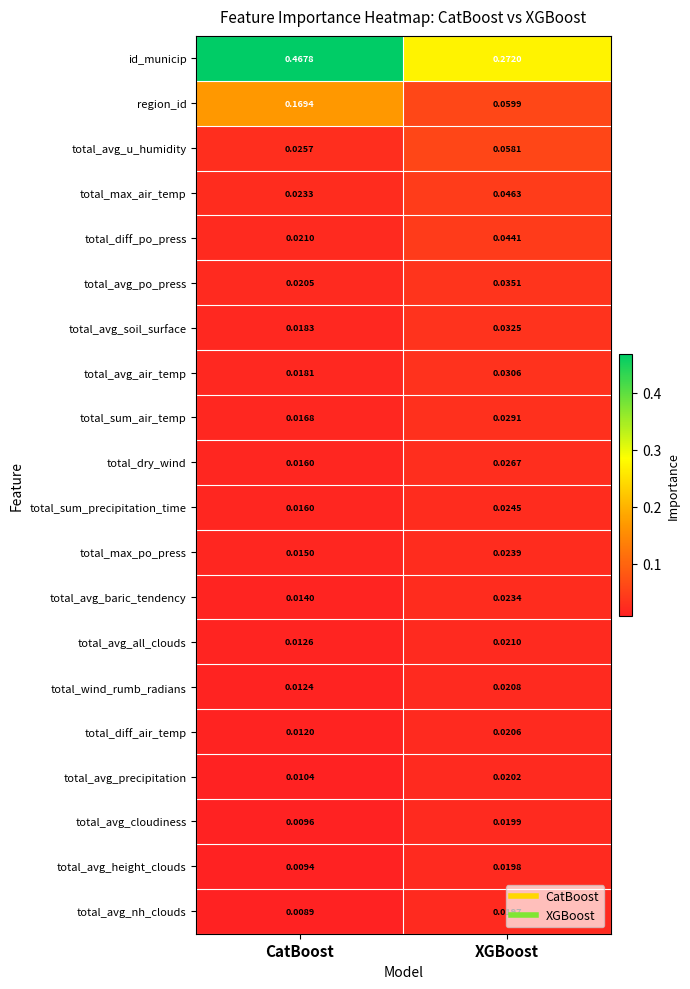

Which series has the largest range (max minus min)?

id_municip